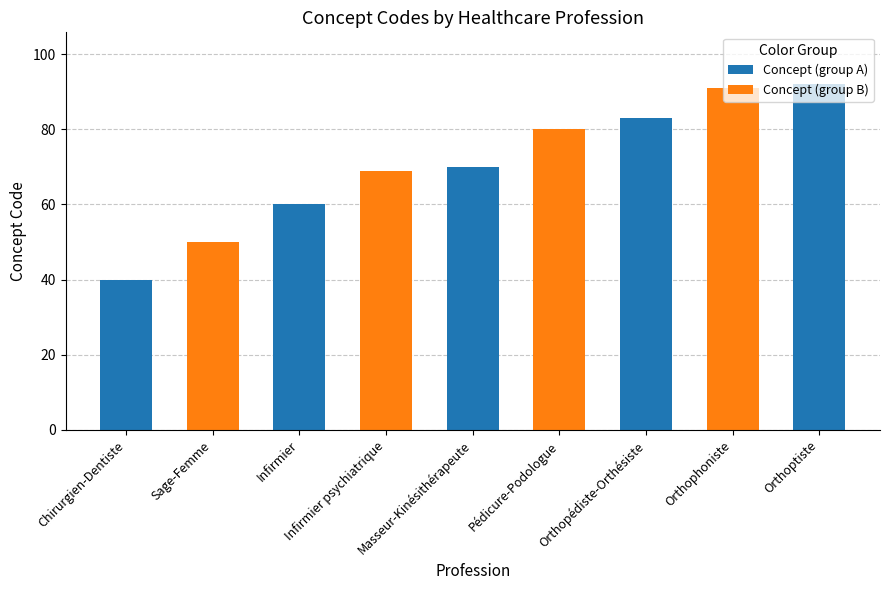

Count the number of values greater than 70.

4